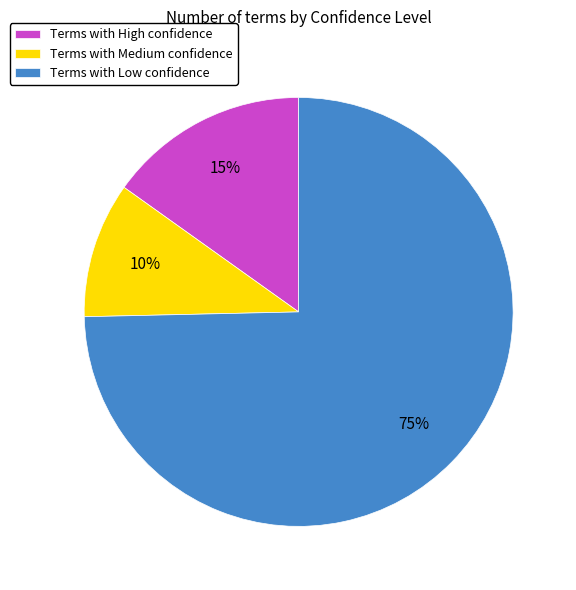

To the nearest percent, what is the average slice percentage?

33%